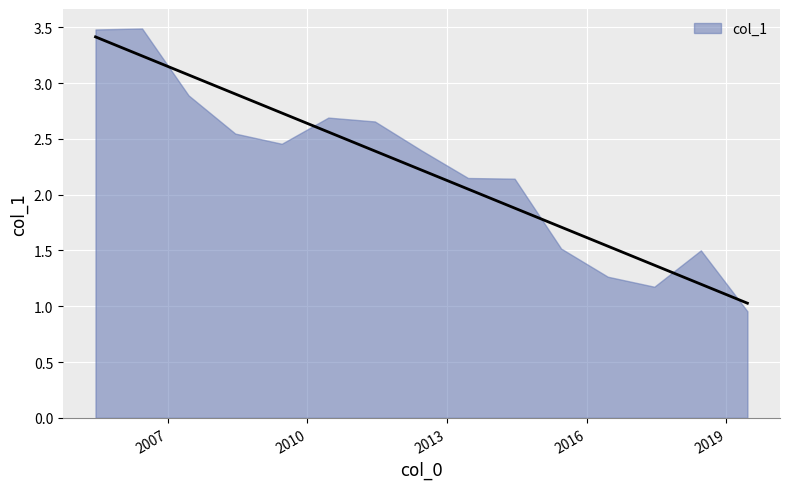

At which label is the value closest to 2?

2014-06-15